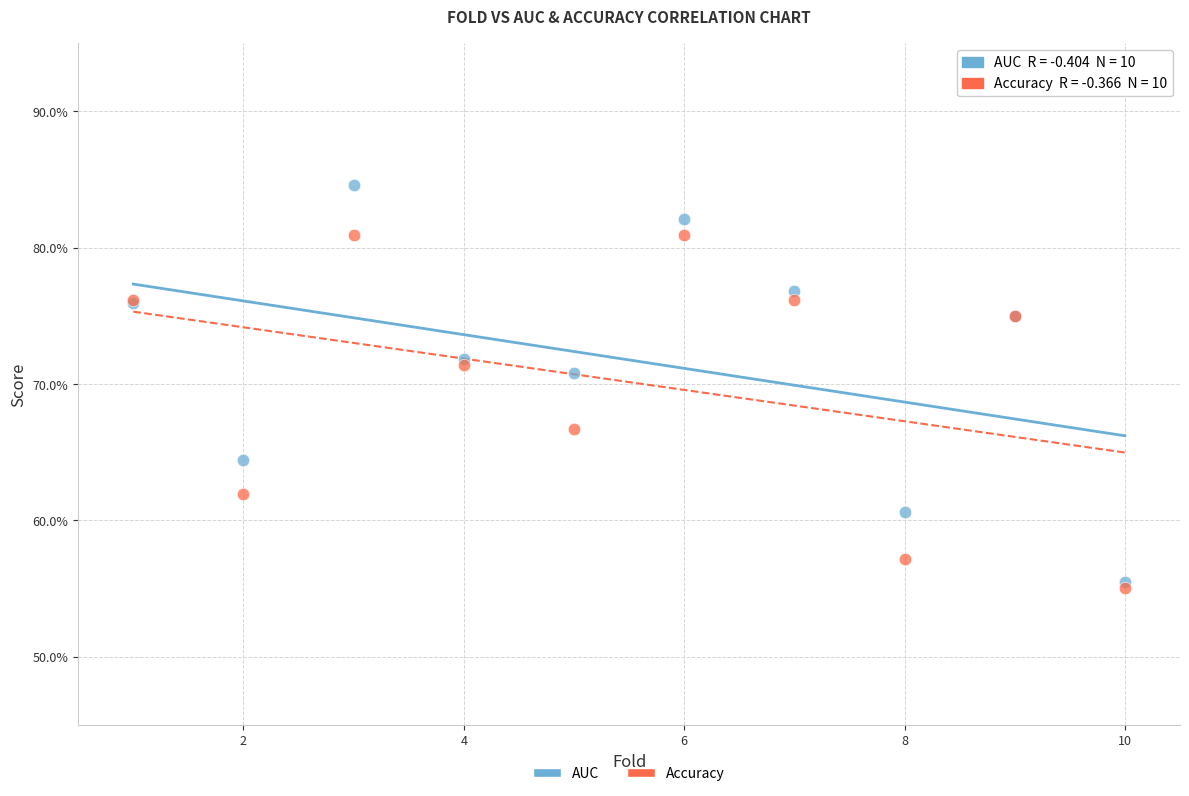

What are all the series names shown in the legend?

AUC, Accuracy